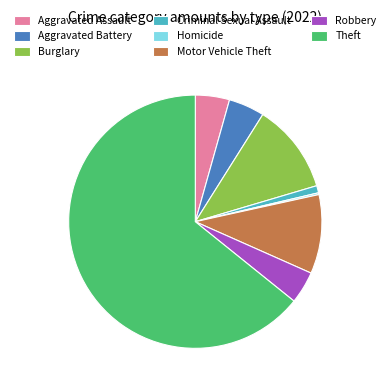

The Robbery slice represents 4% of the pie. True or false?

True